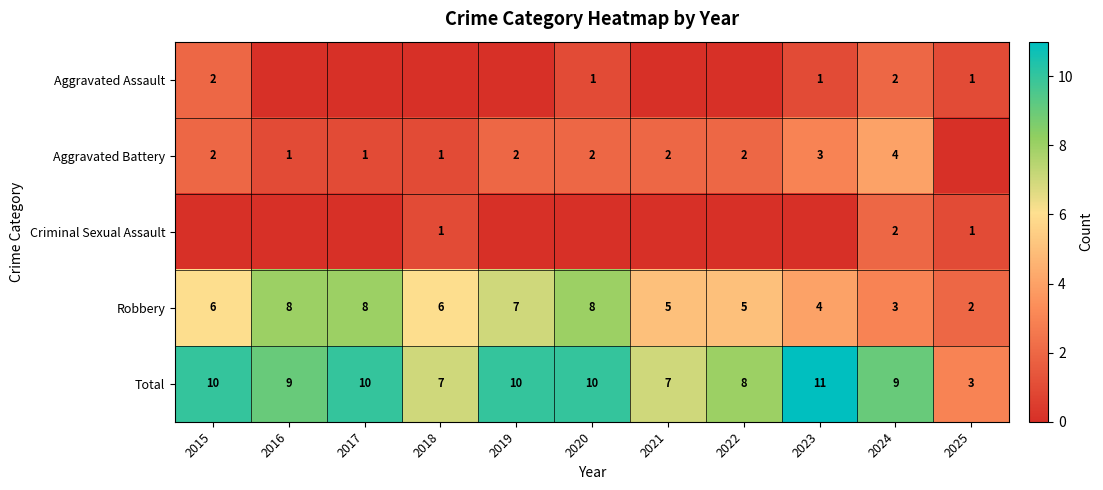

Where does the Total series first go above 9?

2015